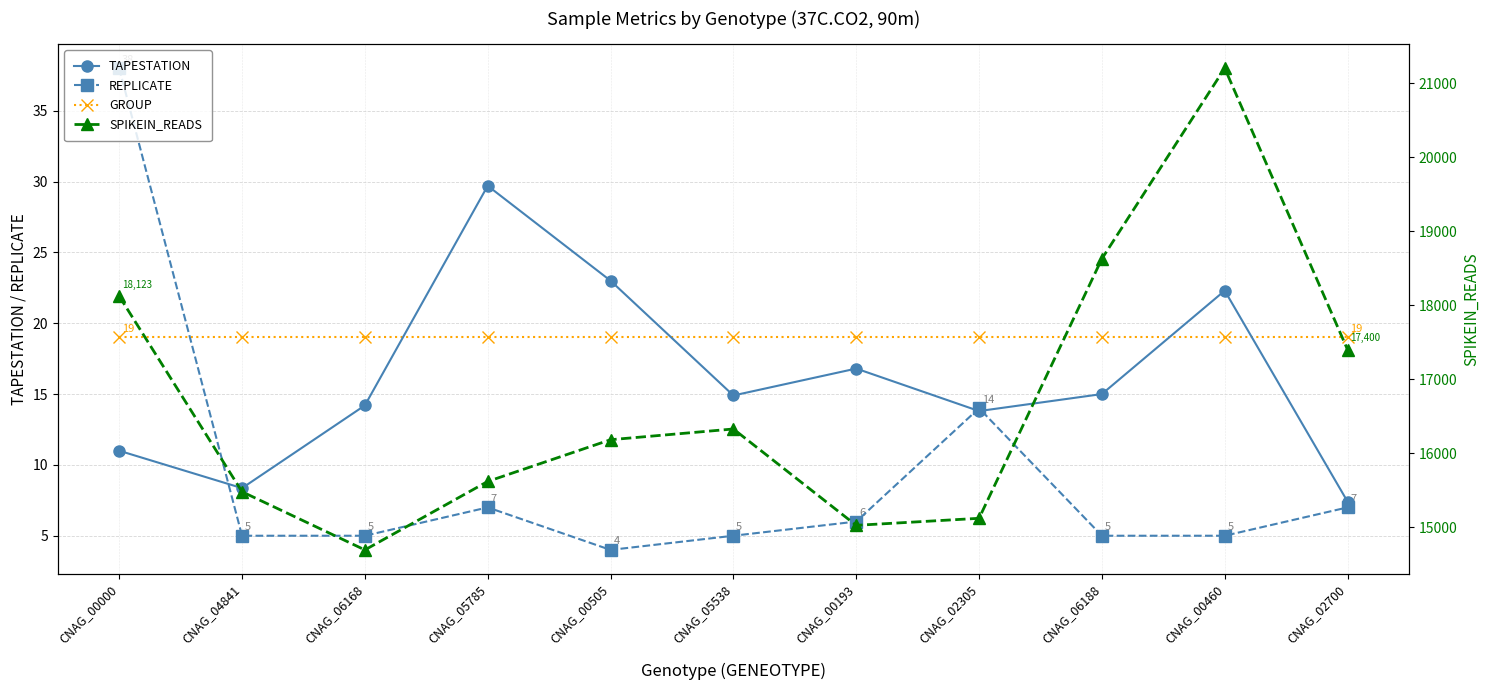

Which has a higher value, CNAG_00505 or CNAG_06168?

CNAG_00505